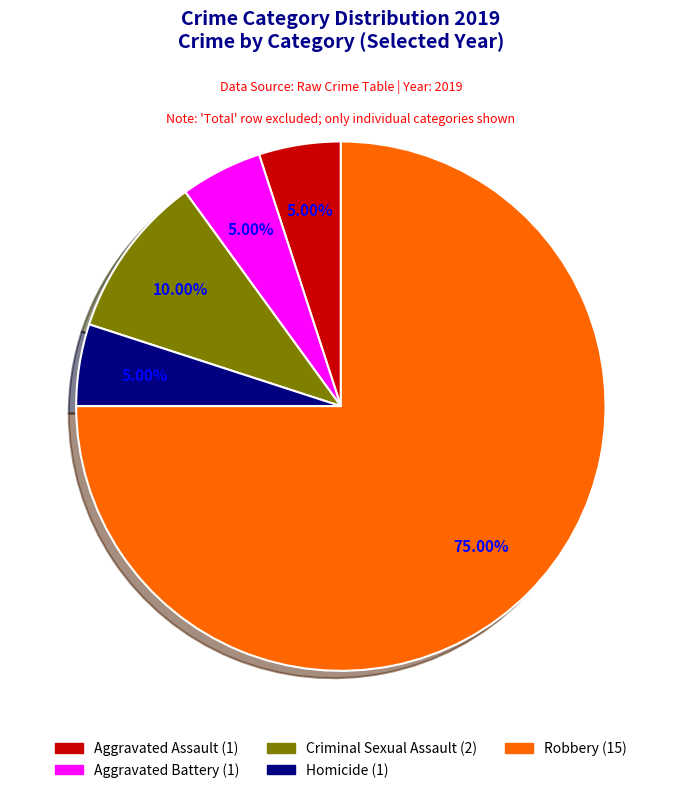

To the nearest percent, what is the average slice percentage?

20%